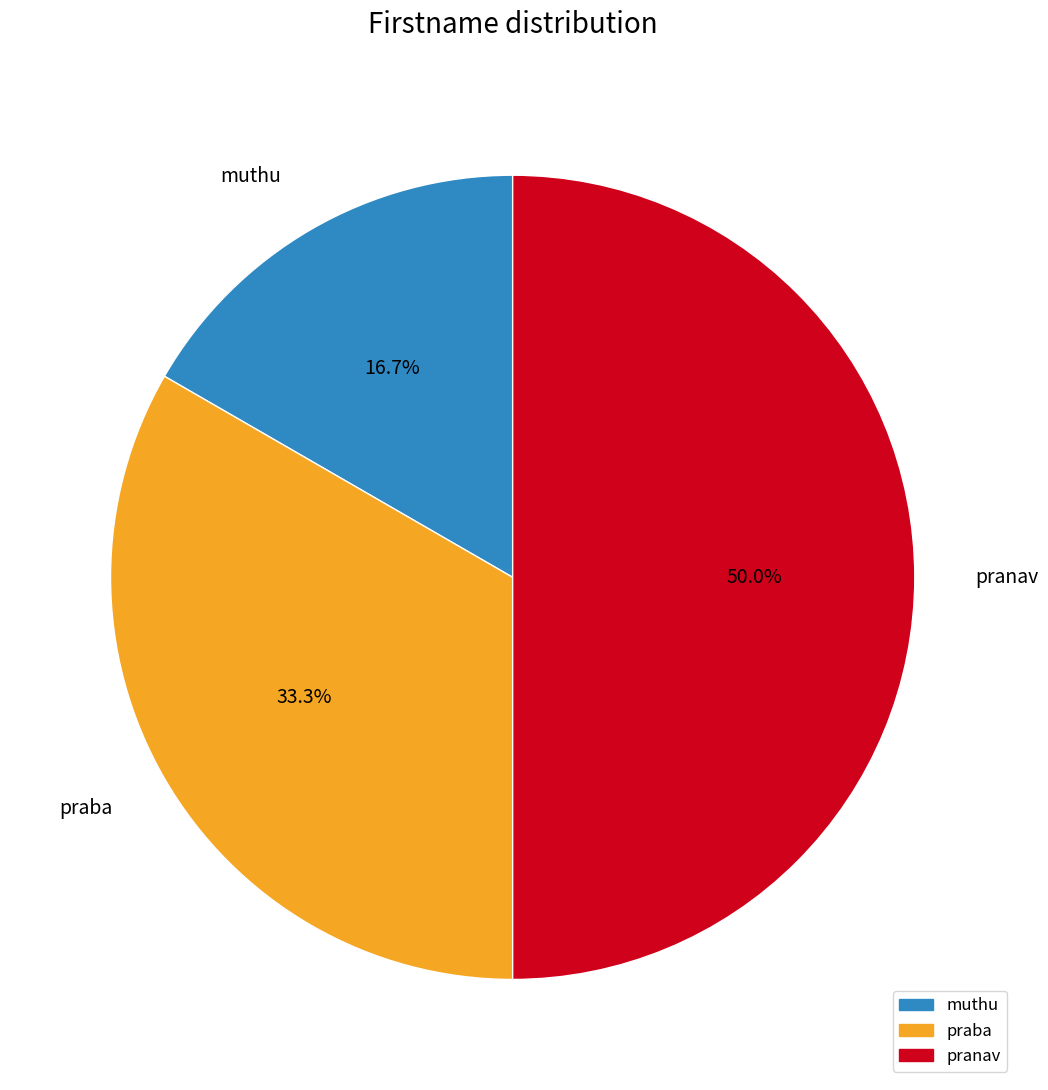

Count the number of slices in the pie.

3